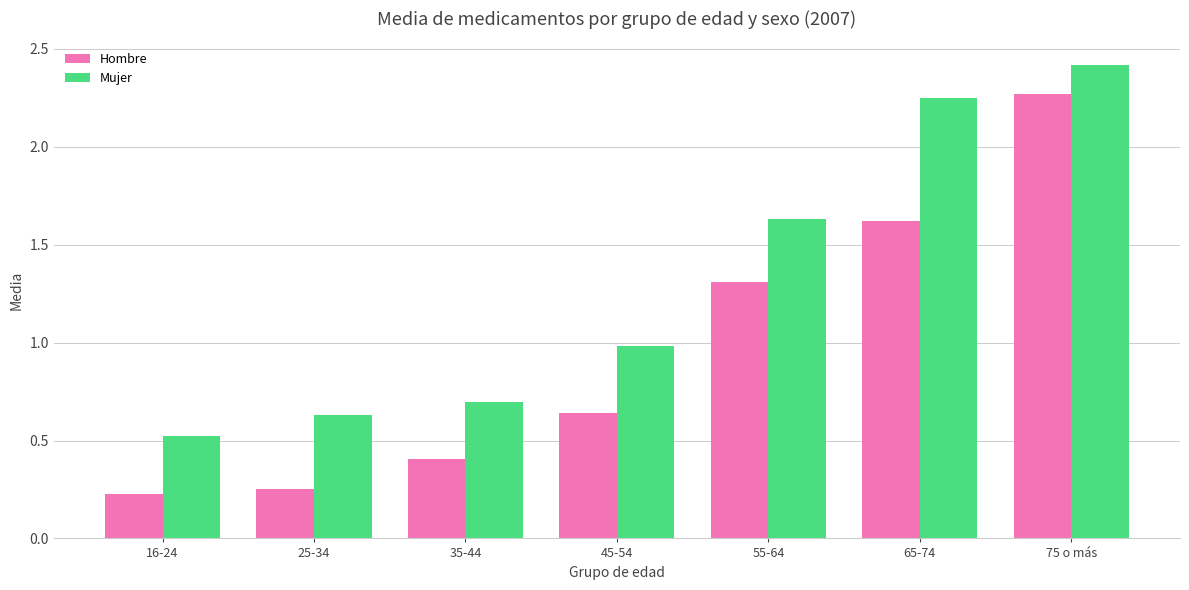

How many bars are there in total?

14